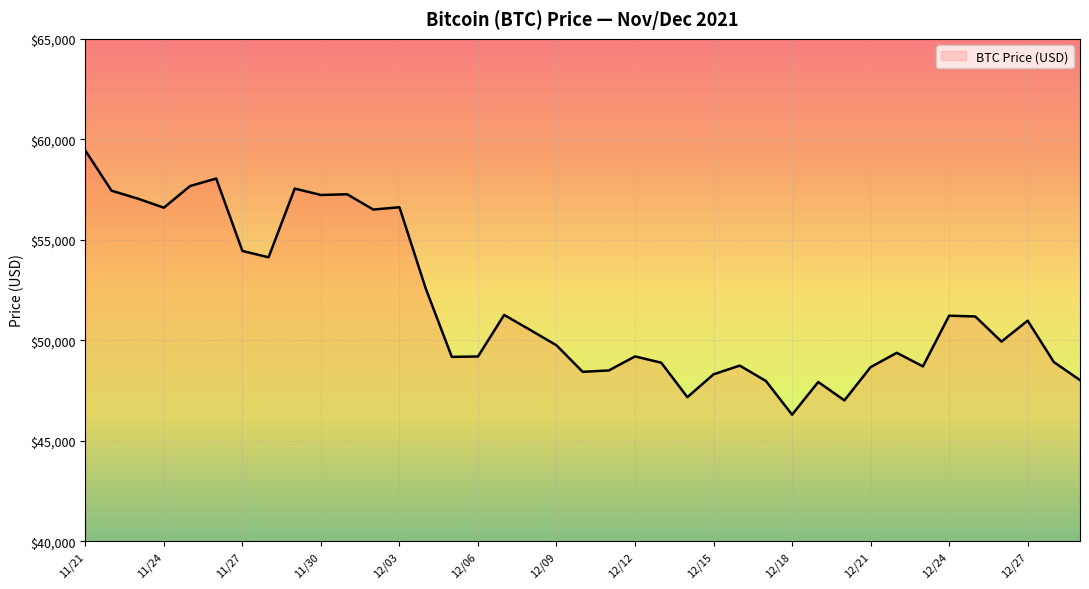

What is the difference between the maximum and minimum values?

13145